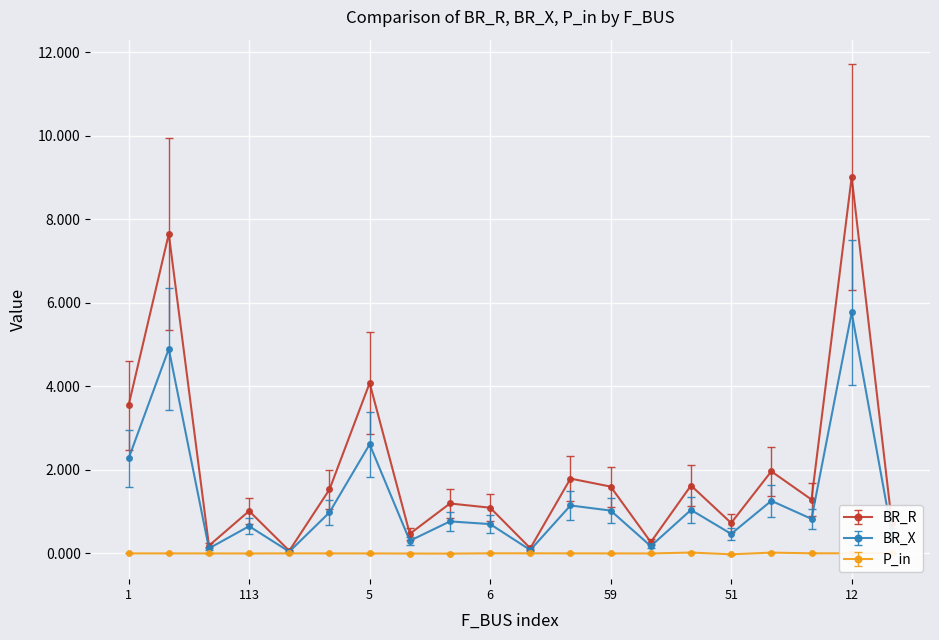

True or false: BR_X has more than 2 interior local peaks.

True